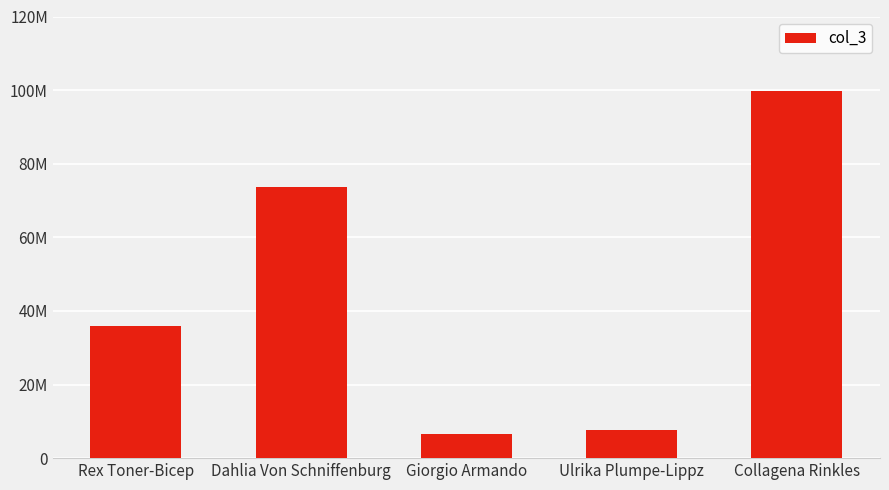

How many series are shown in this chart?

1